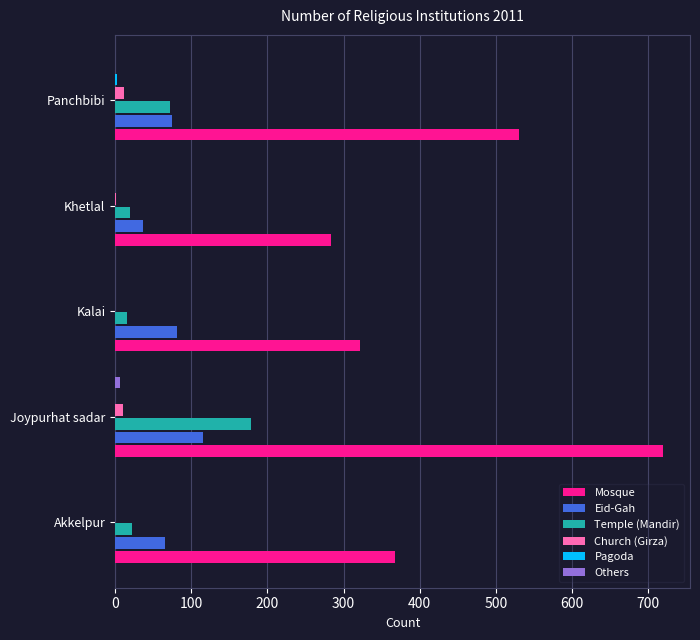

What is the sum of all Eid-Gah values?

374